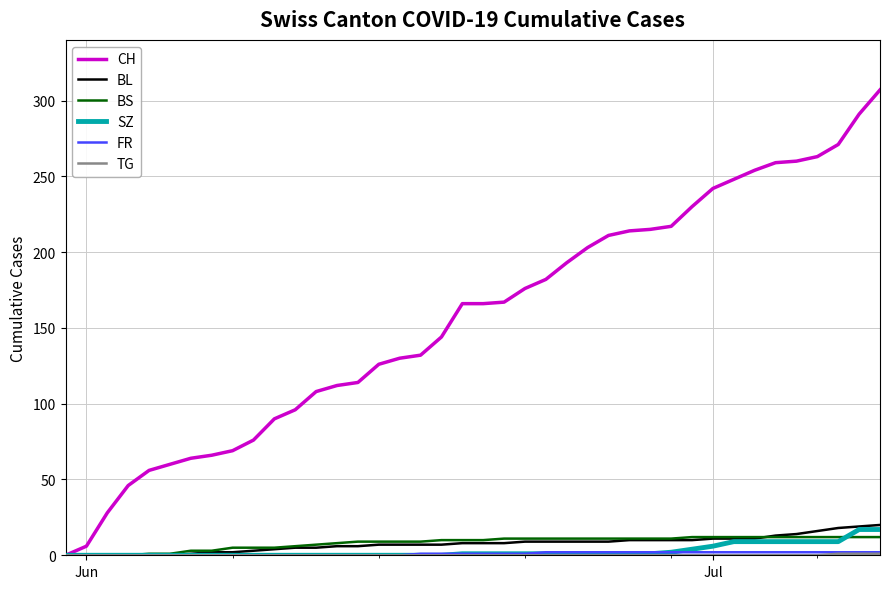

Which series has the largest range (max minus min)?

CH